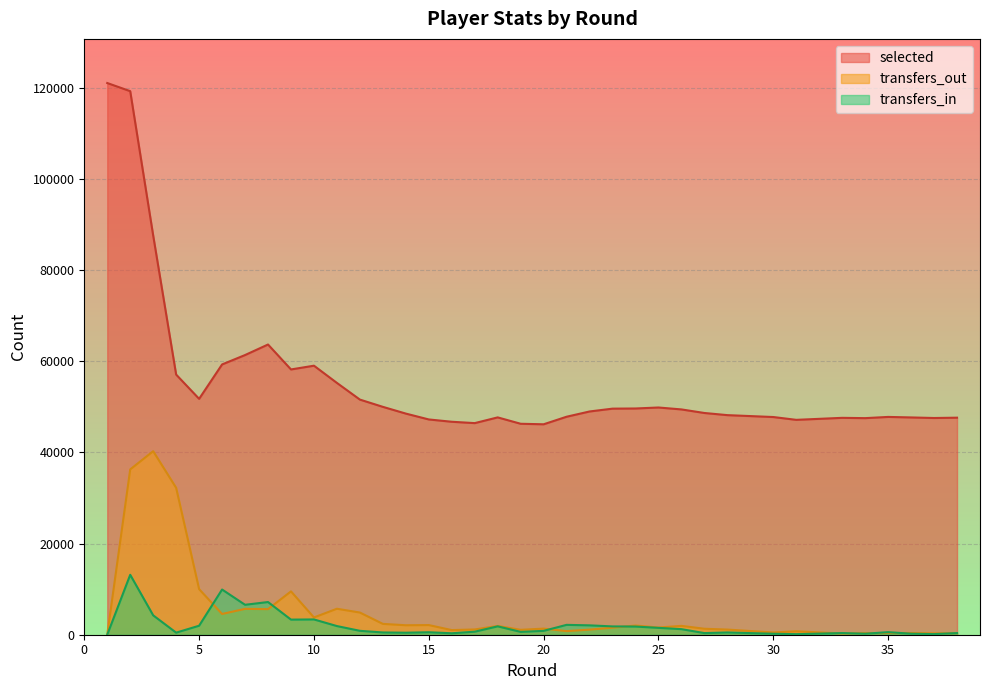

True or false: selected has a value of 80844 at 30.

False